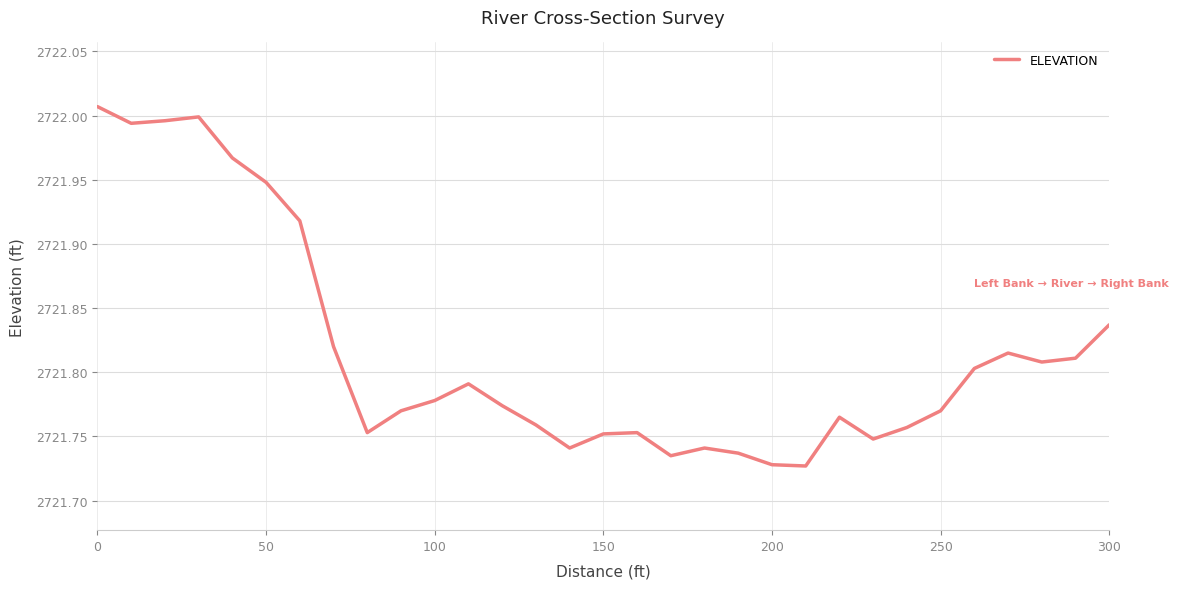

How many interior local peaks (higher than both neighbors) does the data have?

6